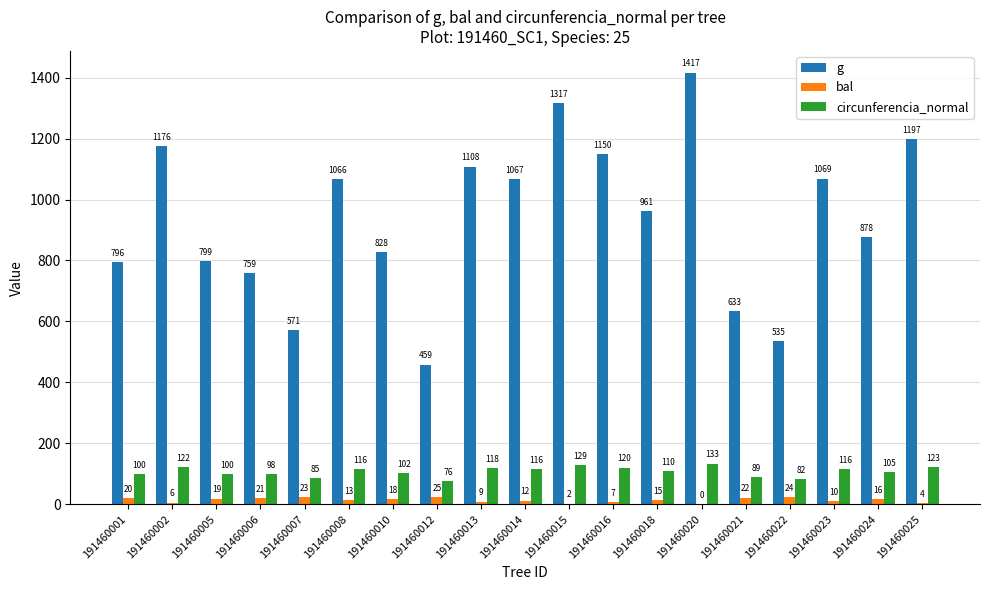

At which category is the sum across all series the highest?

191460020